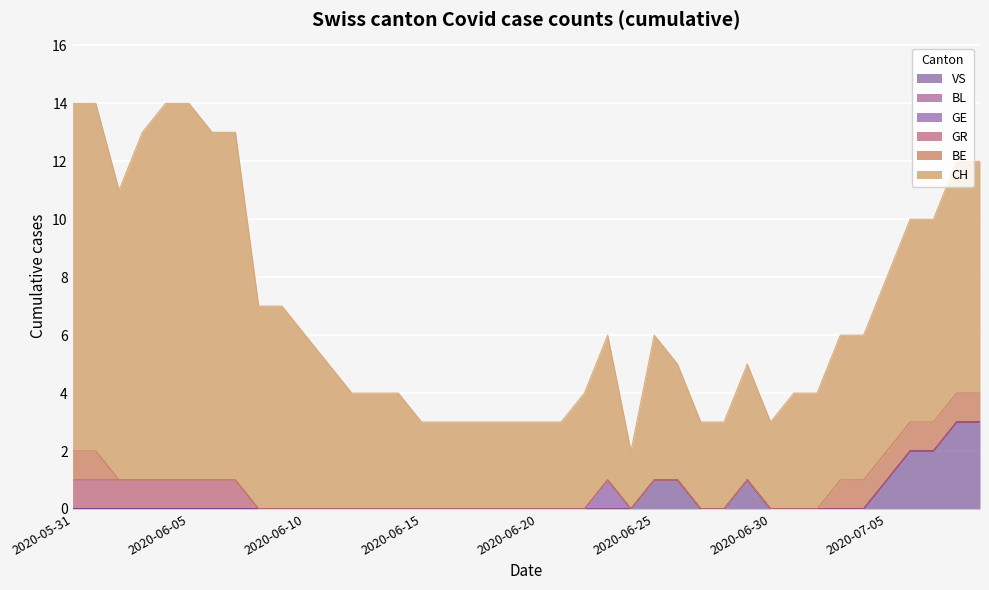

What position from the right is 2020-07-01?

9